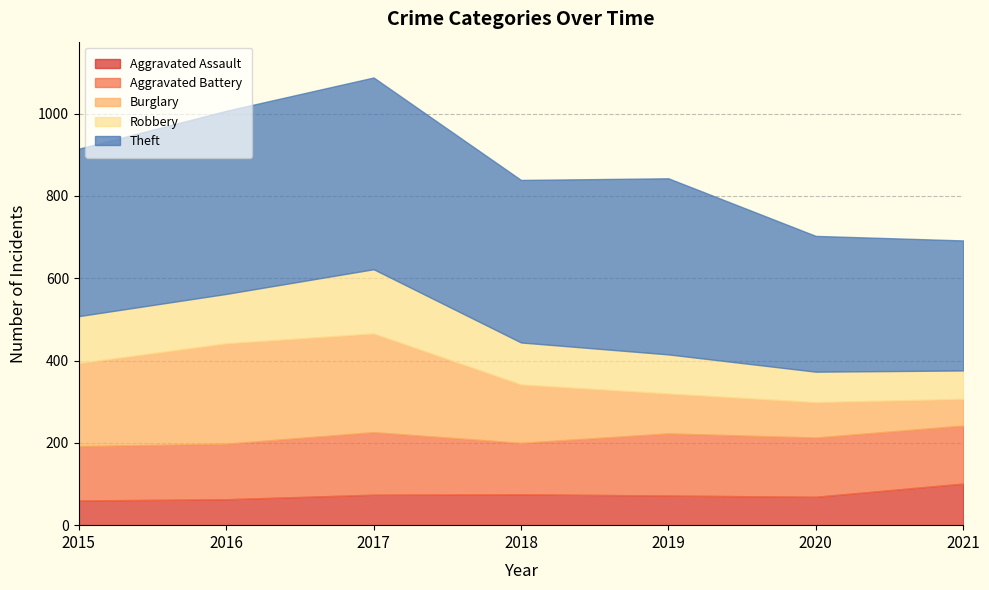

Is the value of Theft at 2018 greater than the value of Robbery at 2016?

Yes